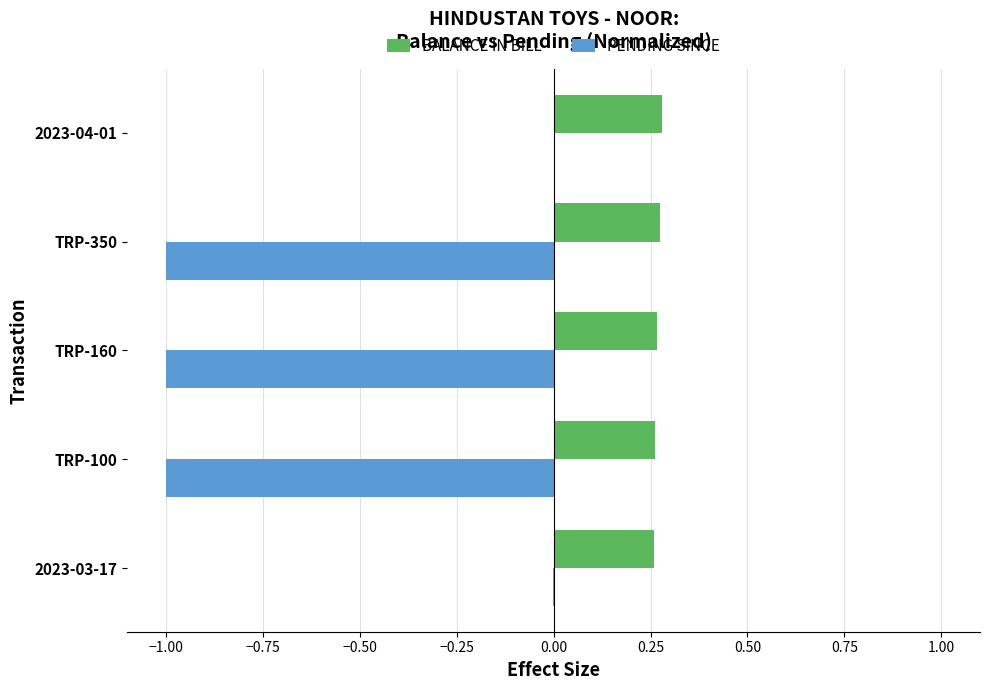

Is the value of PENDING SINCE at 2023-04-01 greater than the value of BALANCE IN BILL at 2023-03-17?

No